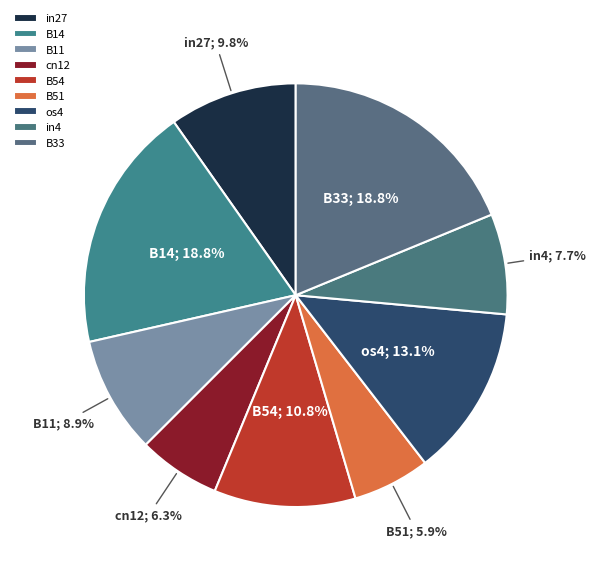

How many slices are in this pie chart?

9